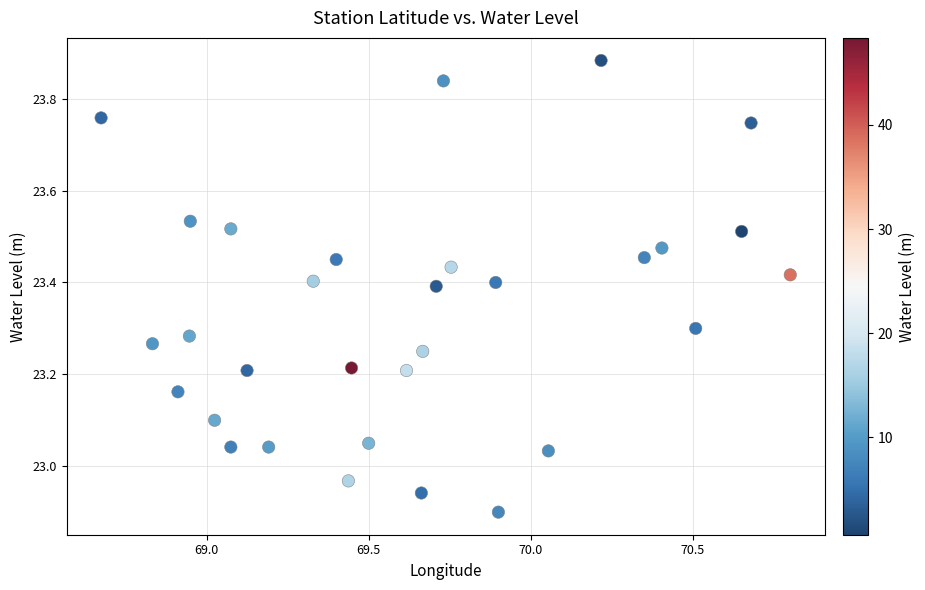

What is the range of Y values (max minus min)?

1.0